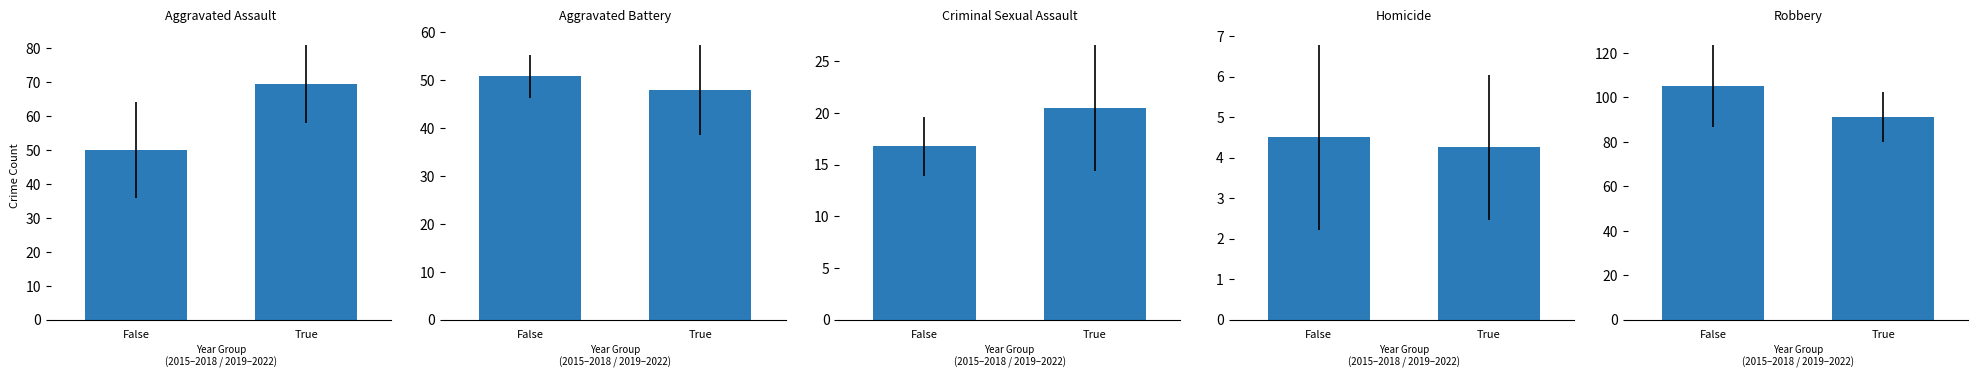

What is the smallest value displayed?

4.2